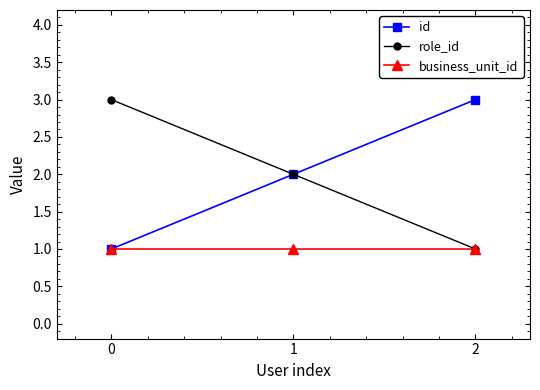

List the labels in order of role_id value, smallest first.

2, 1, 0